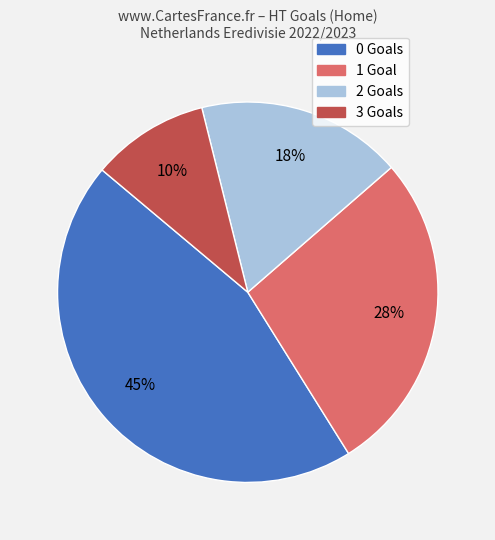

The 1 Goal slice represents 34% of the pie. True or false?

False